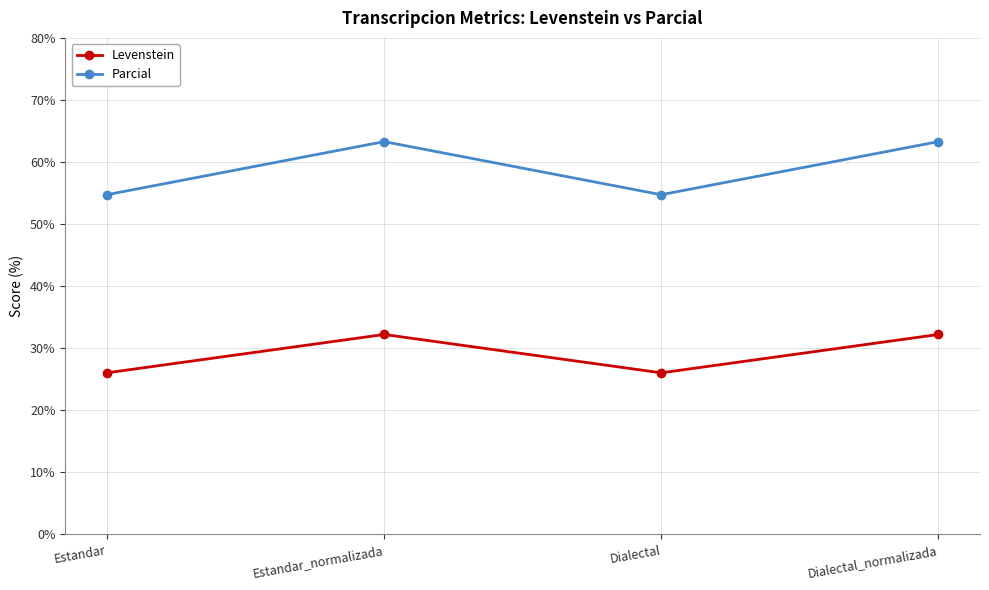

Is the value of Levenstein at Dialectal greater than the value of Parcial at Estandar?

No